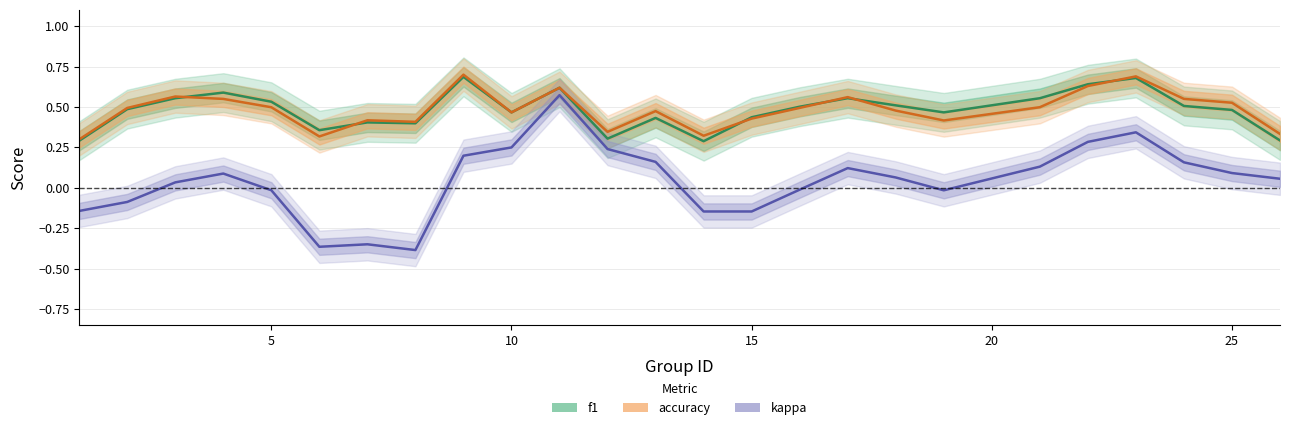

True or false: accuracy and kappa intersect in this chart.

False